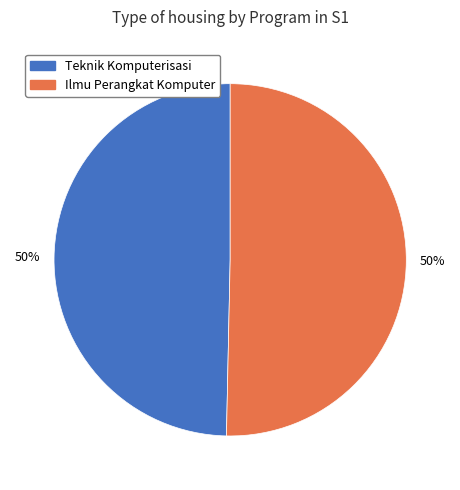

To the nearest percent, what is the average slice percentage?

50%